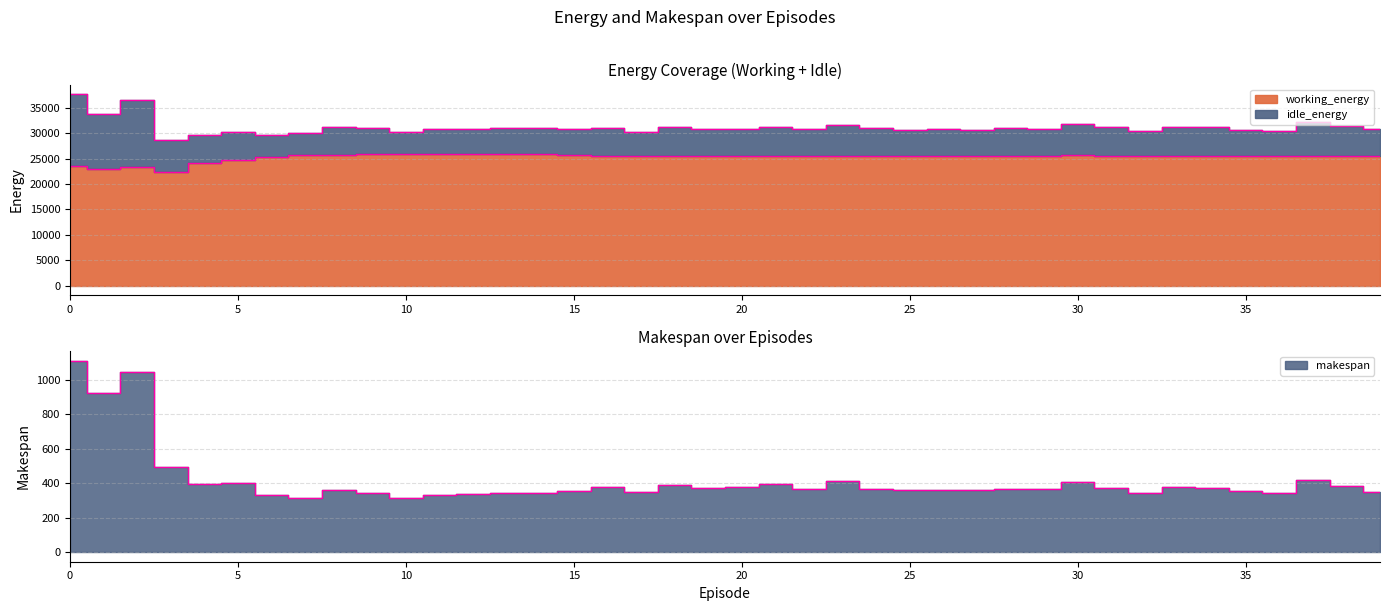

How many interior local valleys does the working_energy series have?

11